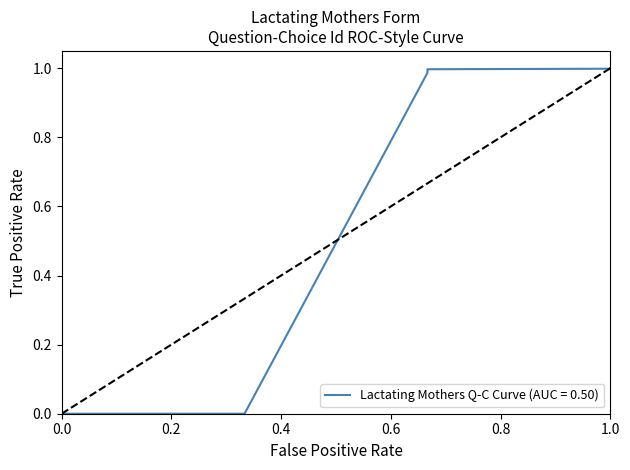

What is the difference between the second highest and second lowest values?

1.0